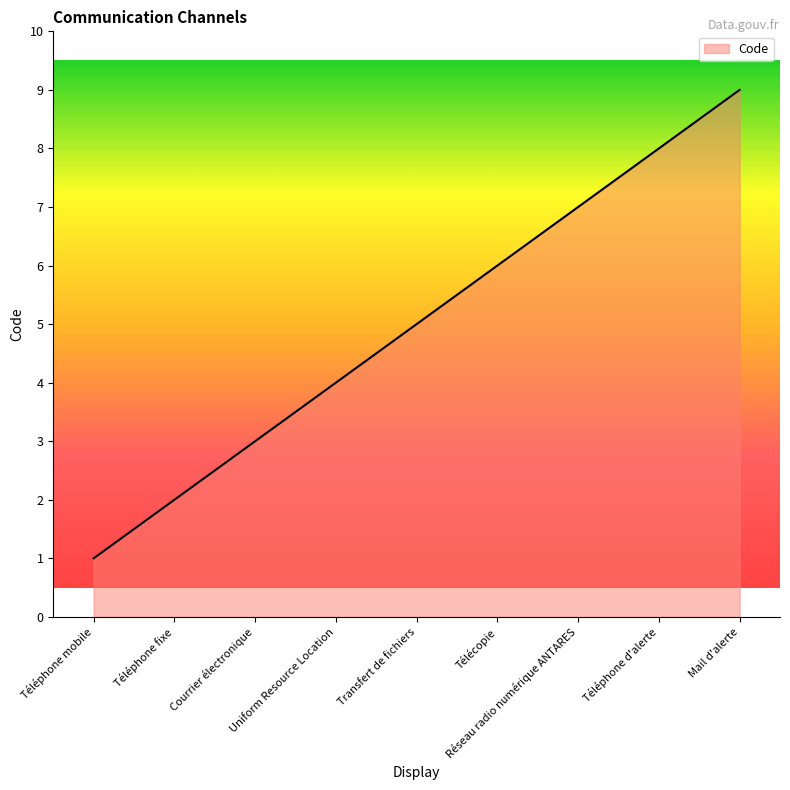

How many values are between 3 and 7?

5